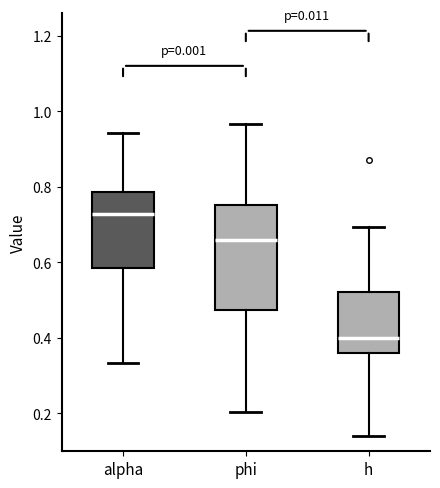

Which box is the tallest, from its lower edge to its upper edge?

phi